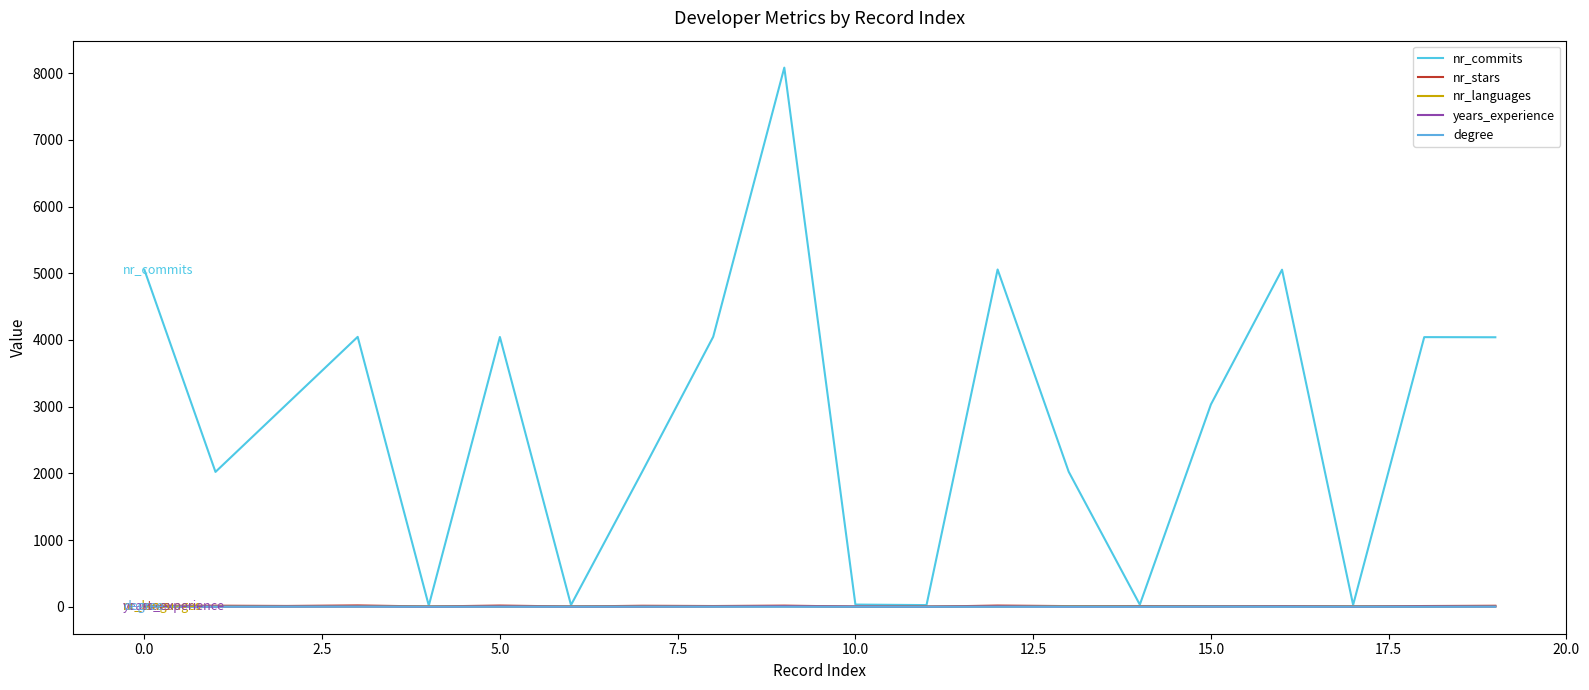

Which series has the widest spread of values?

nr_commits